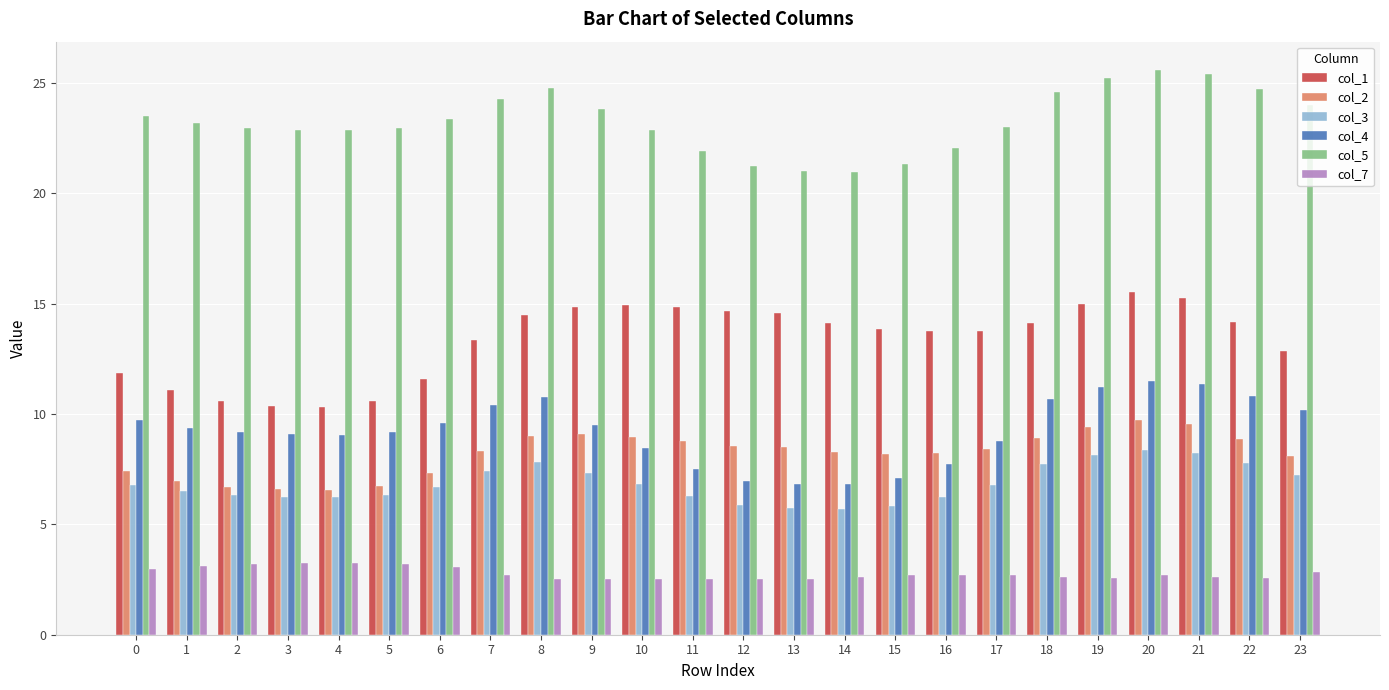

Which series changed the most between 0 and 23?

col_1